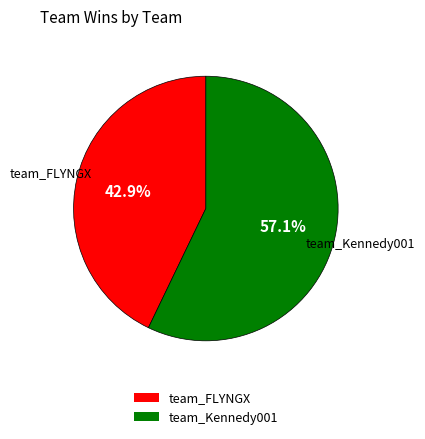

What portion of the pie excludes team_FLYNGX?

57.1%